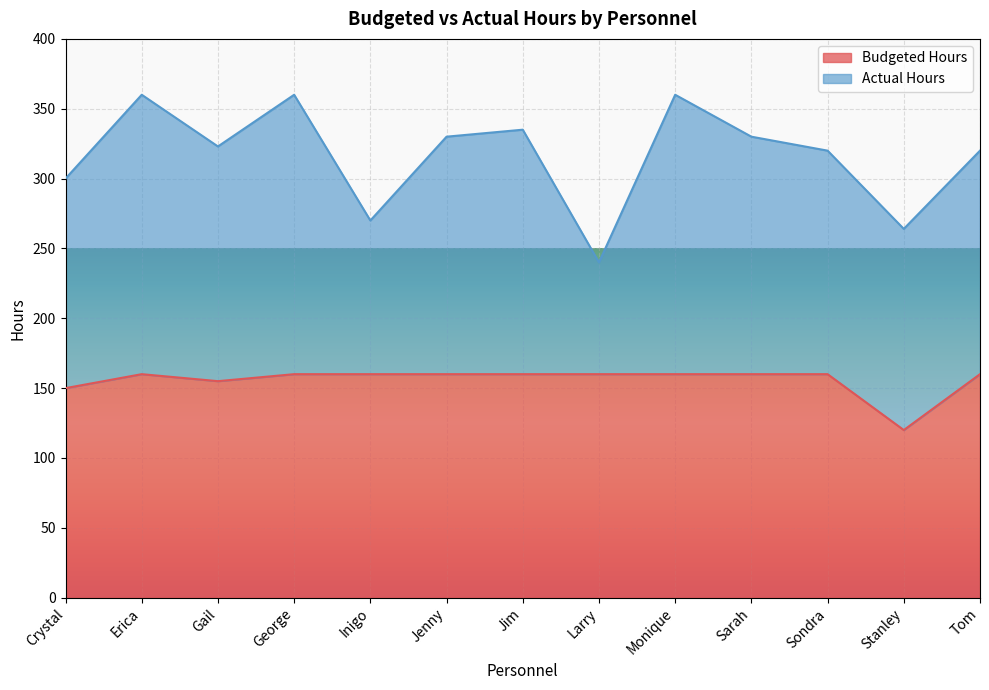

What is the label of the 8th point from the right?

Jenny